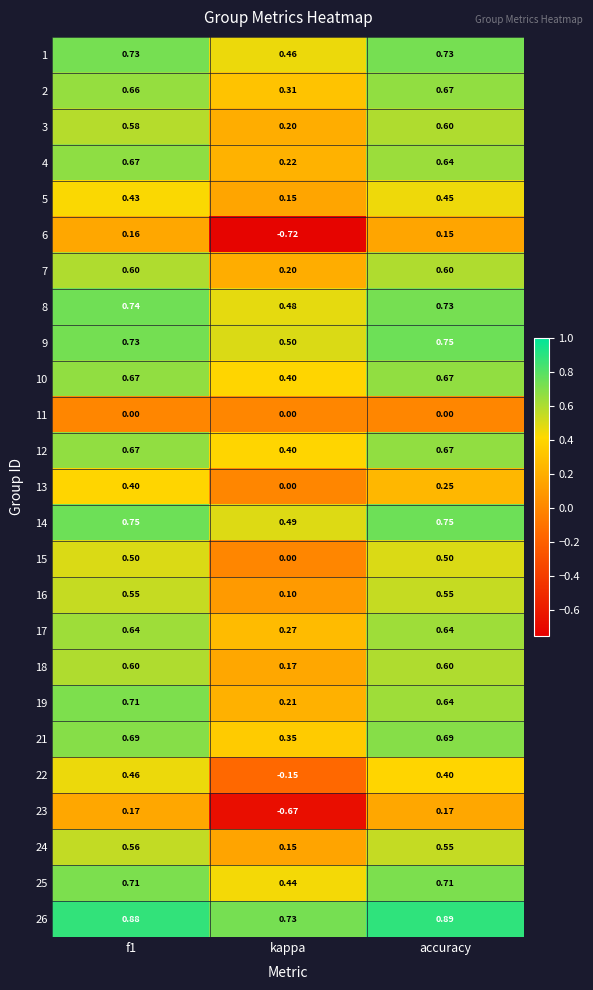

At which category is the sum across all series the highest?

f1